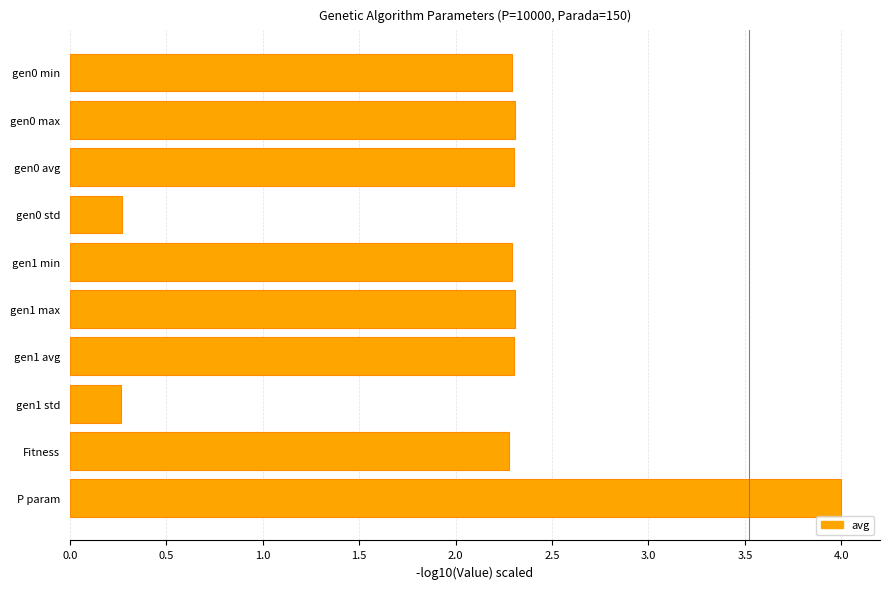

What is the value of the 10th bar from the top?

4.0